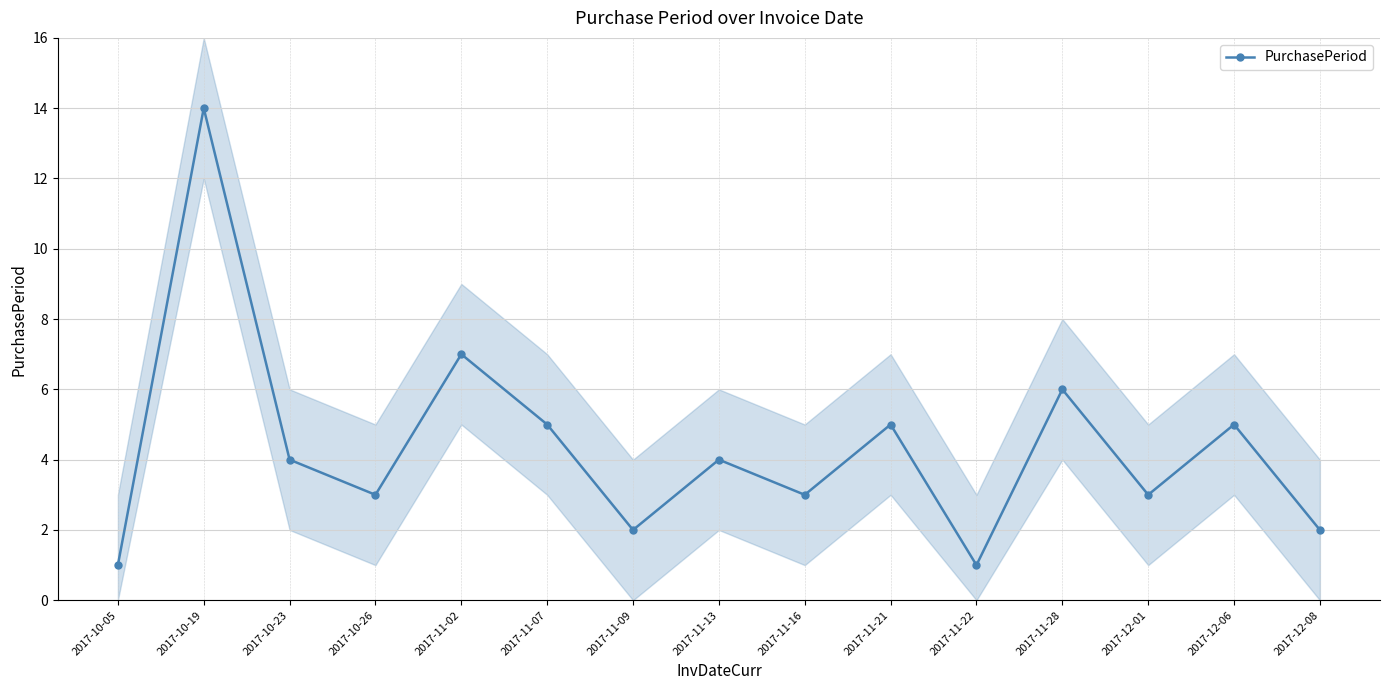

Which label corresponds to the smallest value in the chart?

2017-10-05